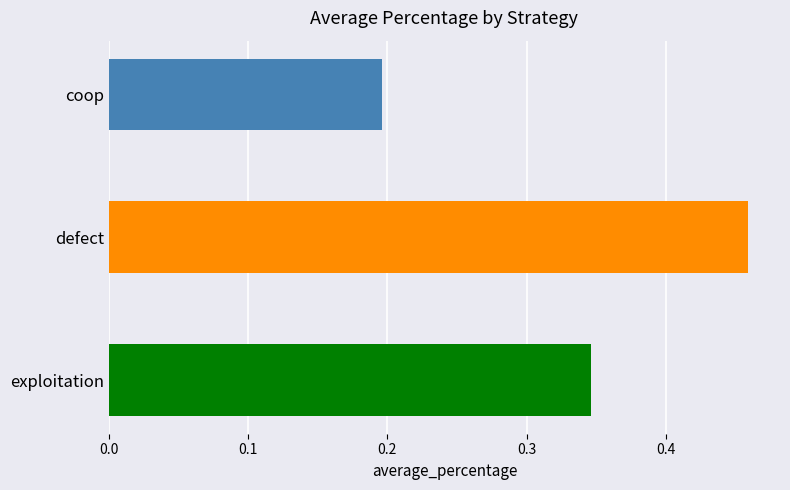

The chart shows a value of 0.1 at coop. True or false?

False